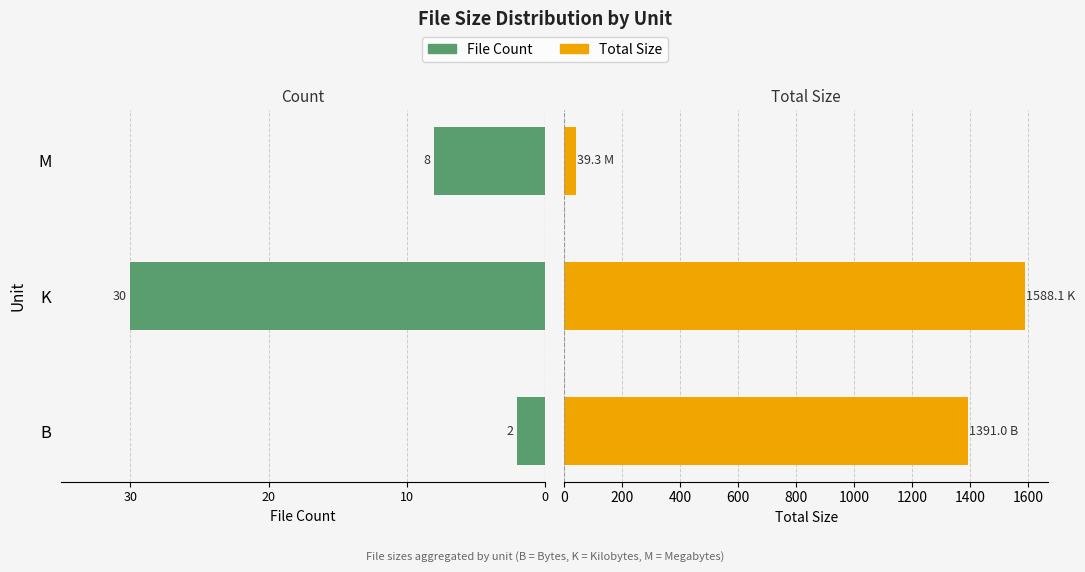

What is the greatest value displayed?

1588.1